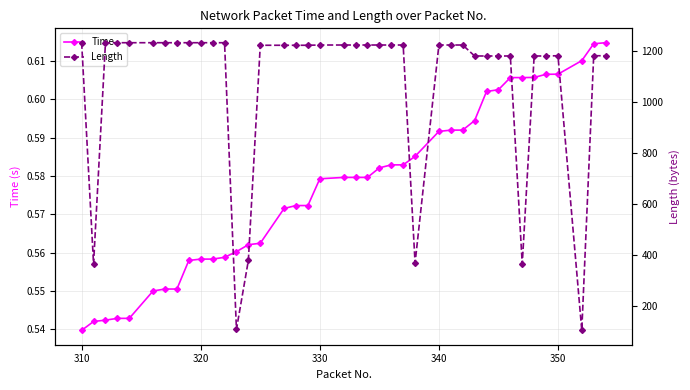

Where is Time nearest to the value 0?

310